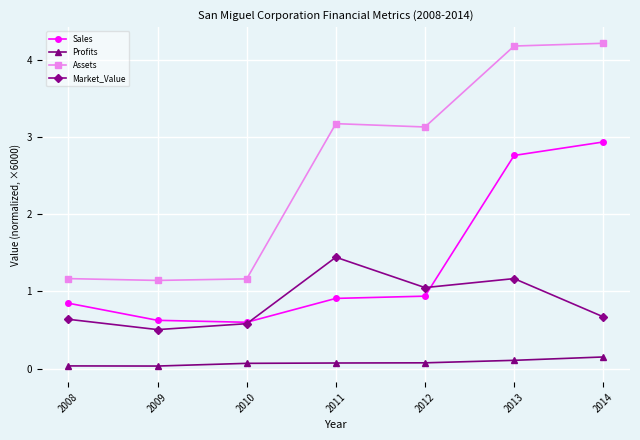

Between 2008 and 2011, which series saw the biggest shift?

Assets